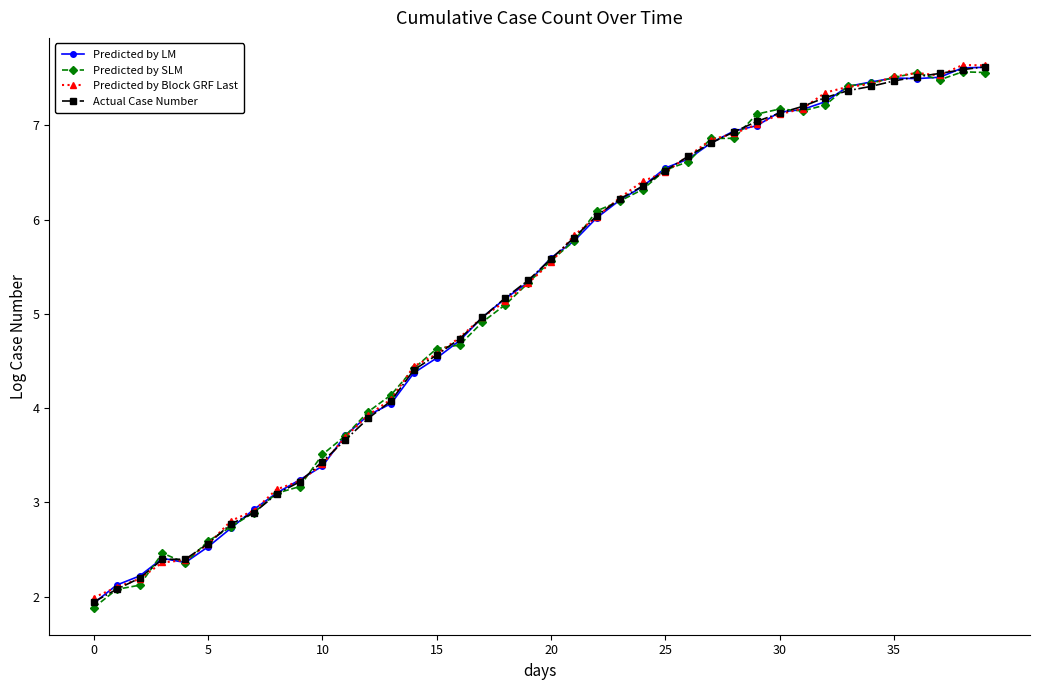

At how many categories does at least one series exceed 7?

11